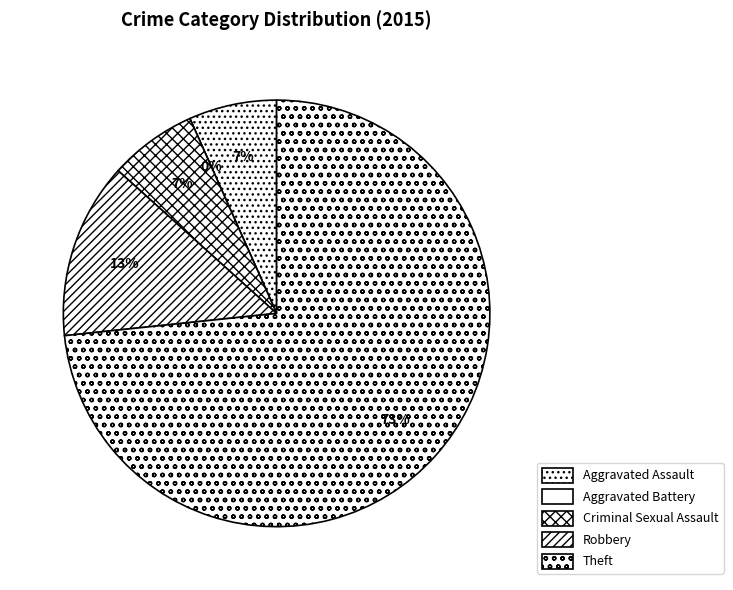

True or false: Criminal Sexual Assault accounts for 1% of the total.

False